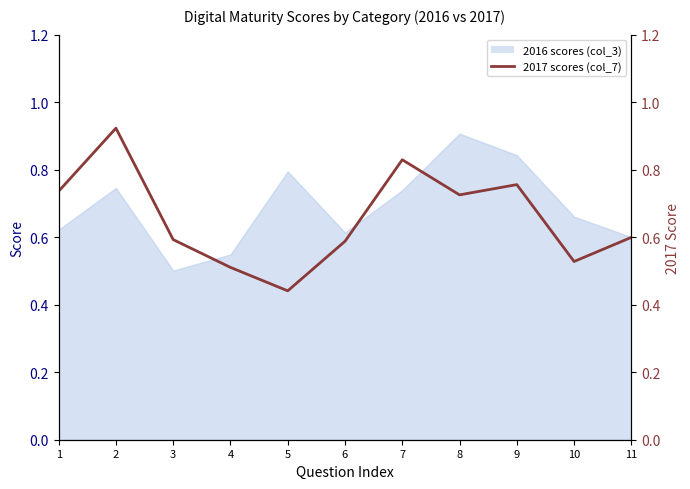

What is the difference between the values at 5 and 10?

0.1